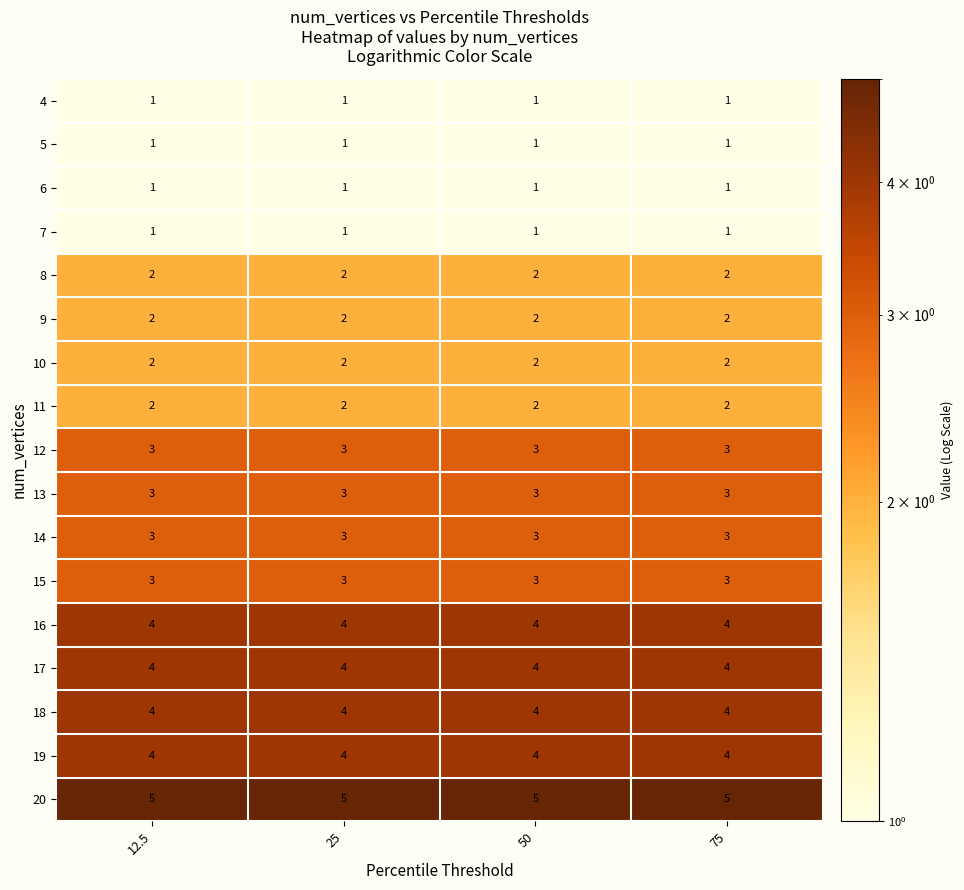

What value does the 17 series have at 12.5?

4